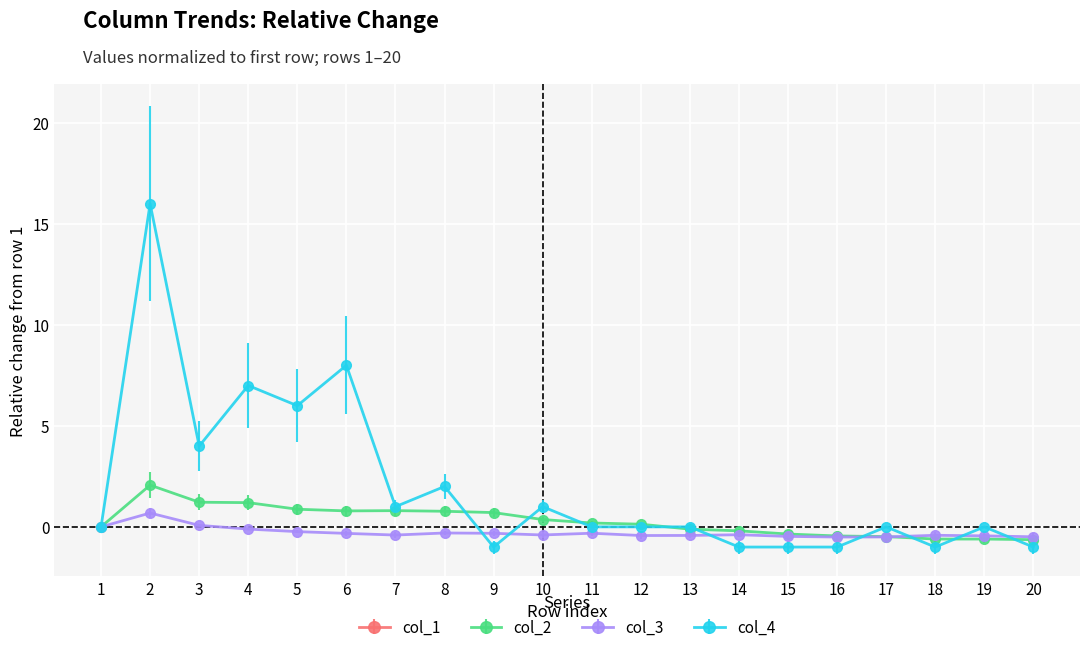

What is the greatest value displayed?

16.0